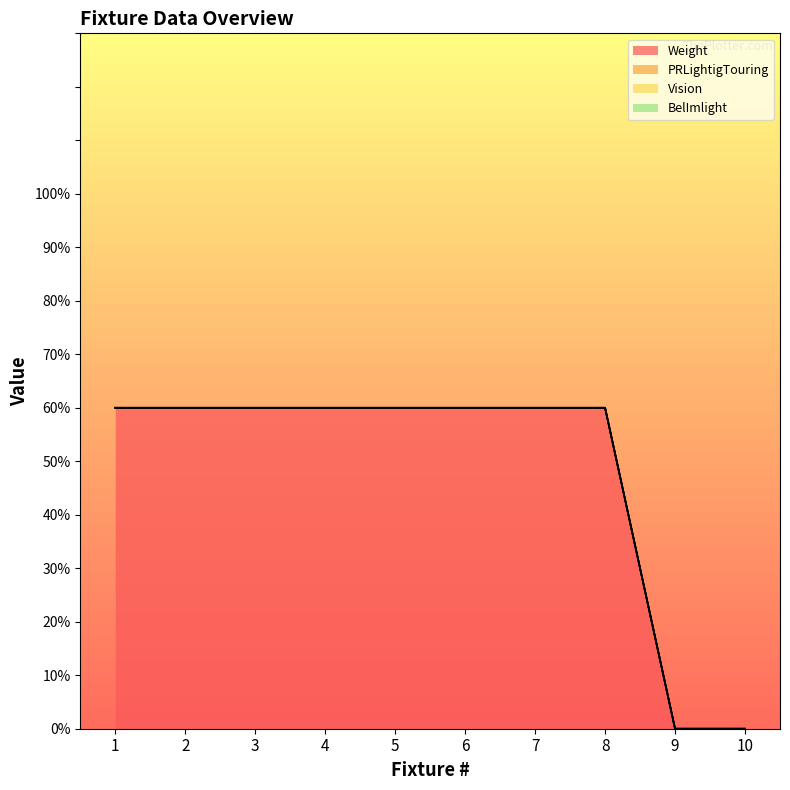

What is the sum of the Weight values at 8 and 5?

120